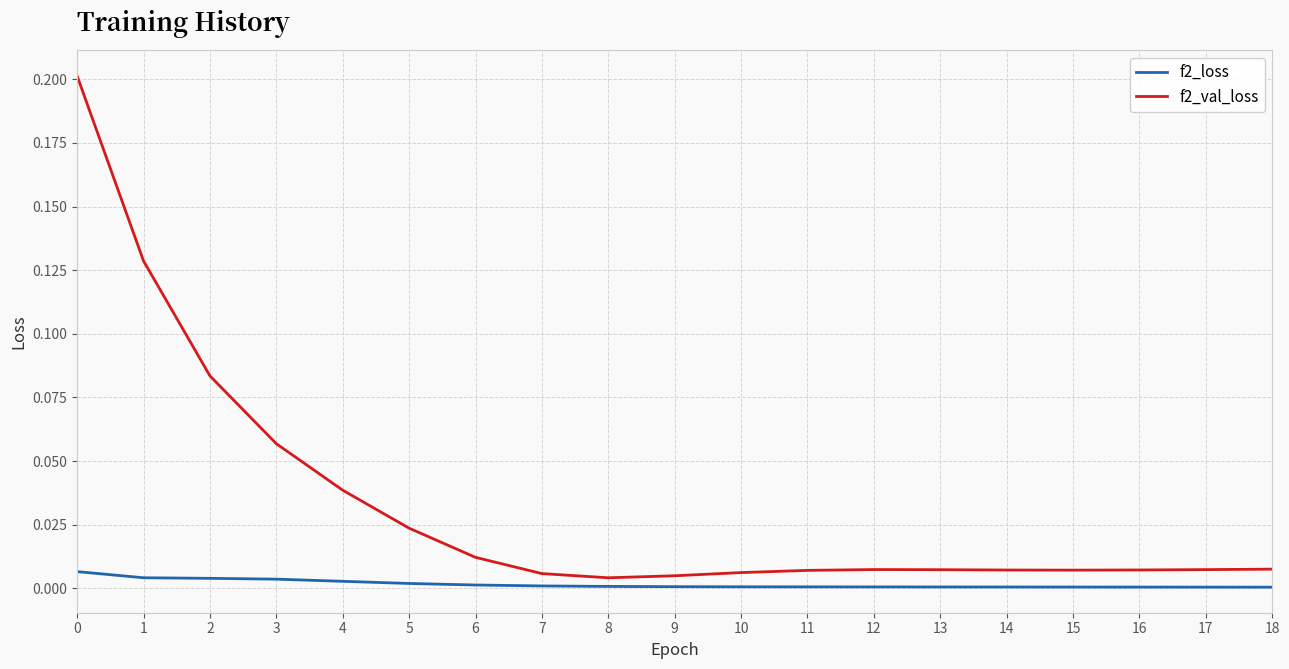

At how many categories does at least one series exceed 0?

19